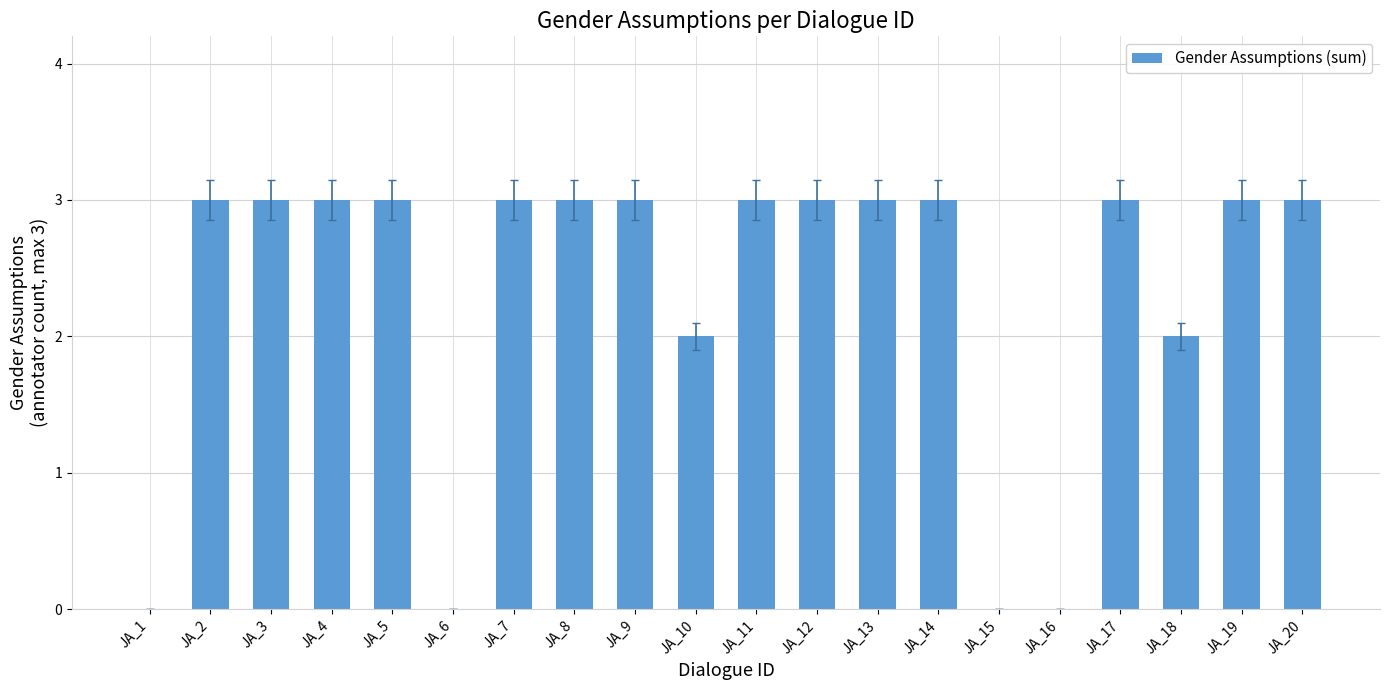

What is the sum of all values?

46